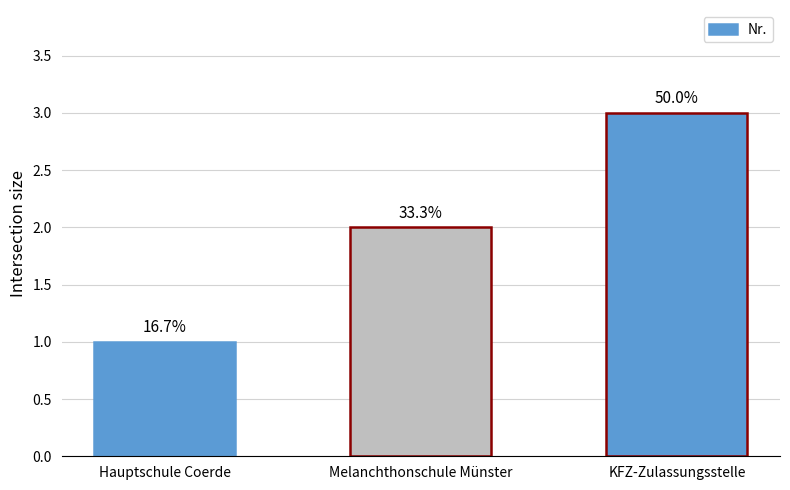

What value does the data have at KFZ-Zulassungsstelle?

3